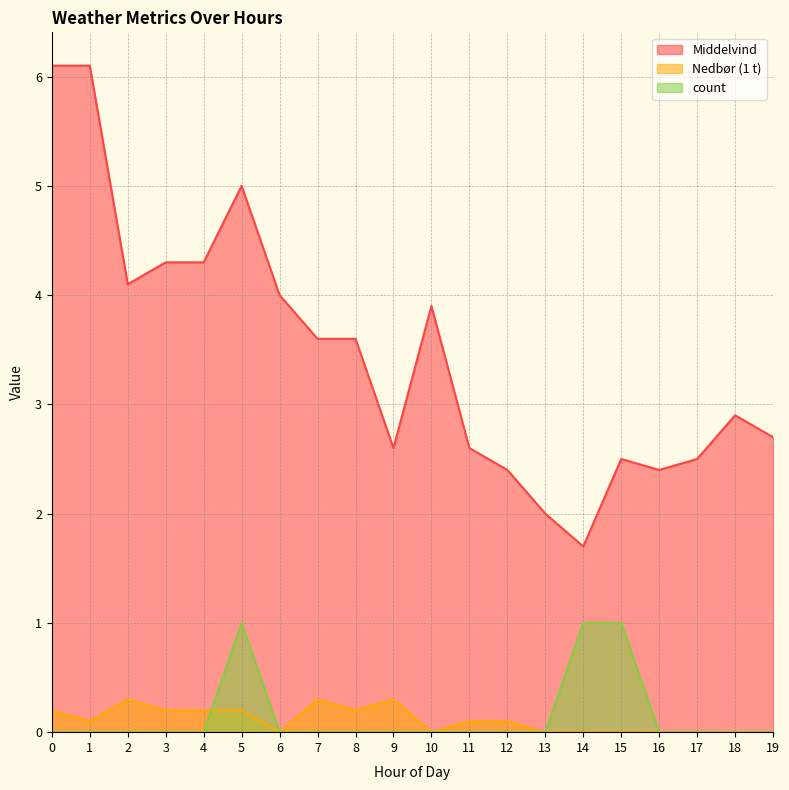

List the labels in order of Middelvind value, largest first.

0, 1, 5, 3, 4, 2, 6, 10, 7, 8, 18, 19, 9, 11, 15, 17, 12, 16, 13, 14